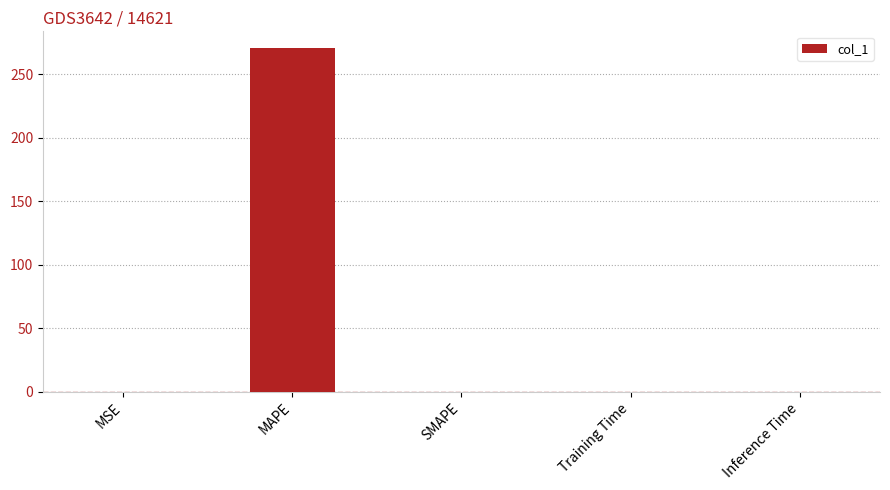

True or false: the data shows 71.8 at MAPE.

False